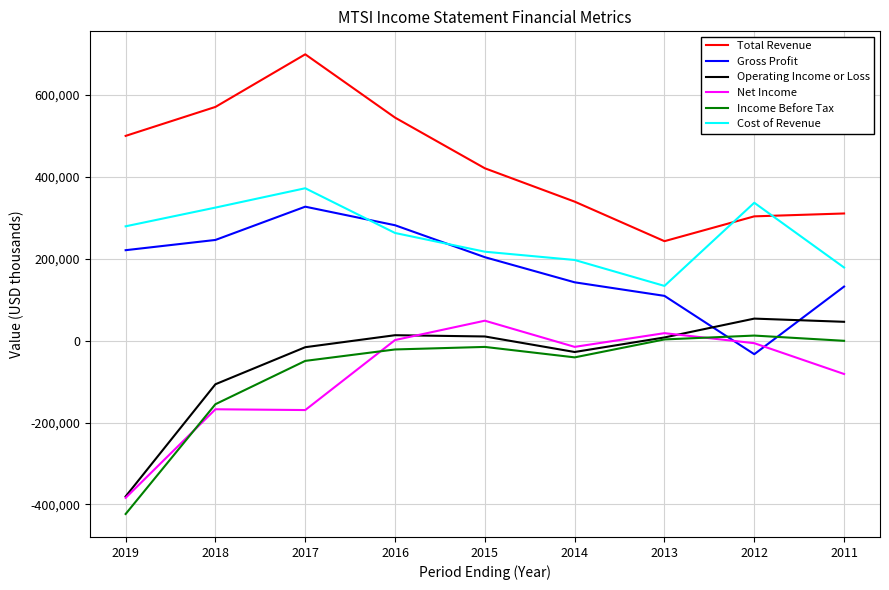

Which label corresponds to the smallest value in the chart?

2019